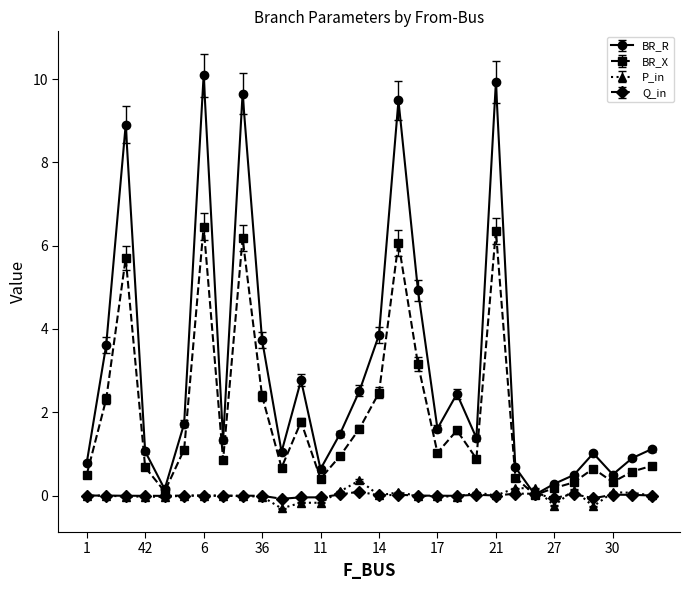

What is the average value of the BR_X series?

1.9